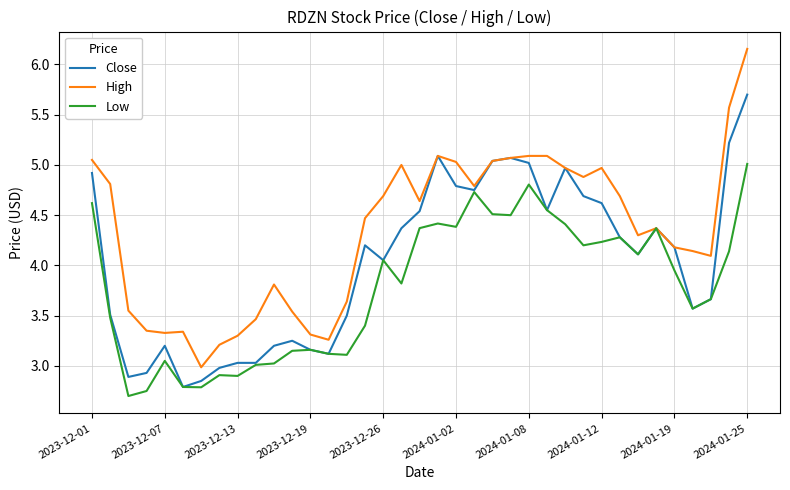

True or false: Low has more than 0 points higher than both neighbors.

True